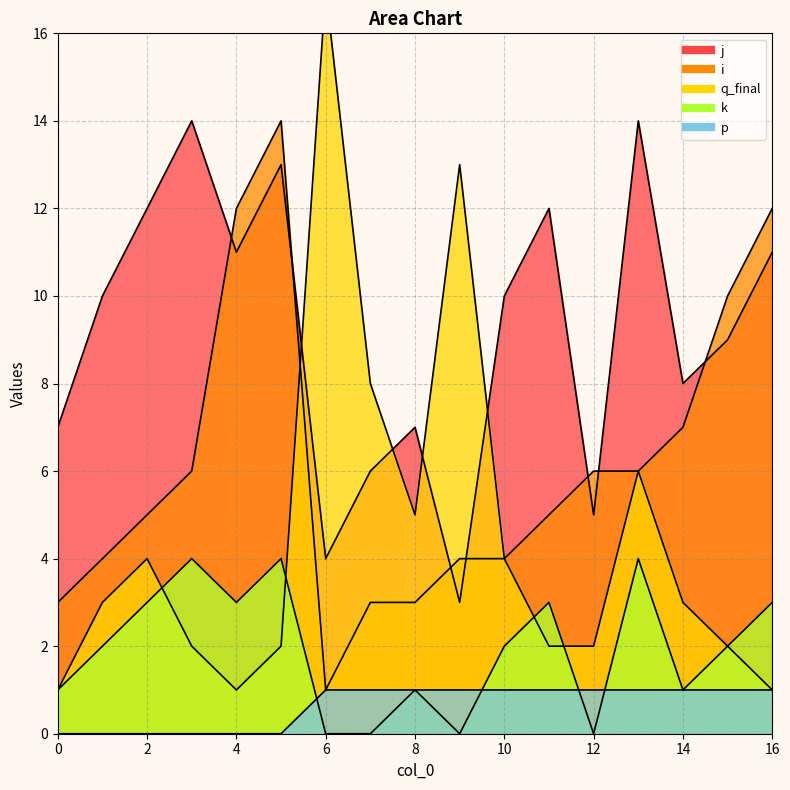

How many interior local valleys does the k series have?

4